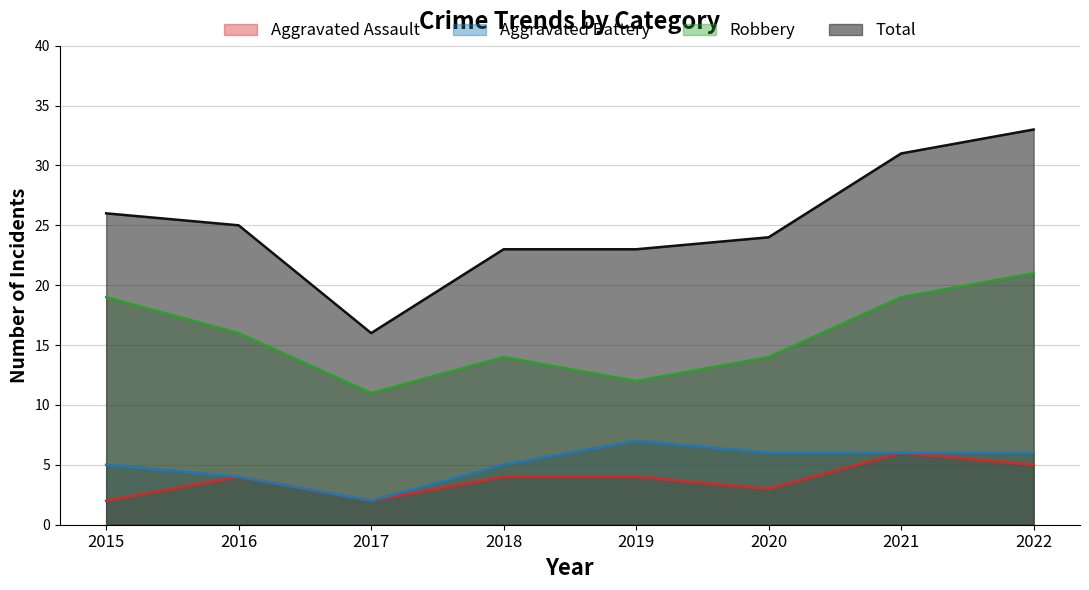

Which series has the widest spread of values?

Total